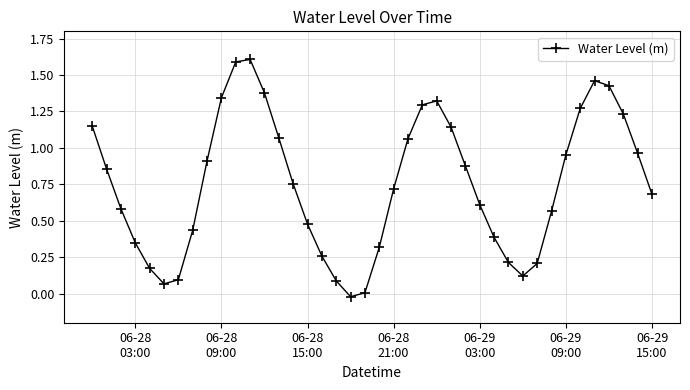

What is the sum of all values?

30.0